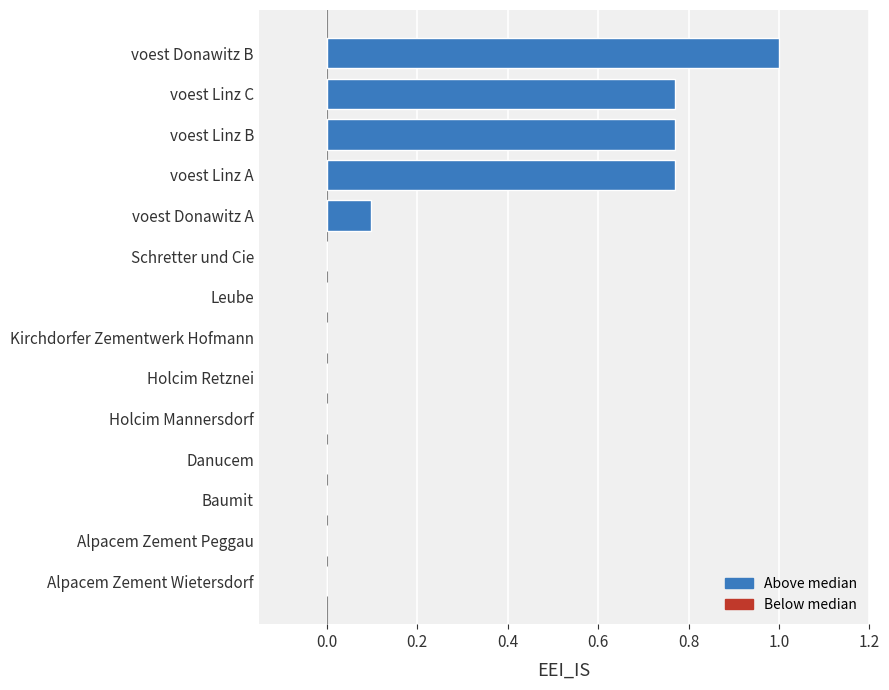

The chart shows a value of 0.0 at Leube. True or false?

True